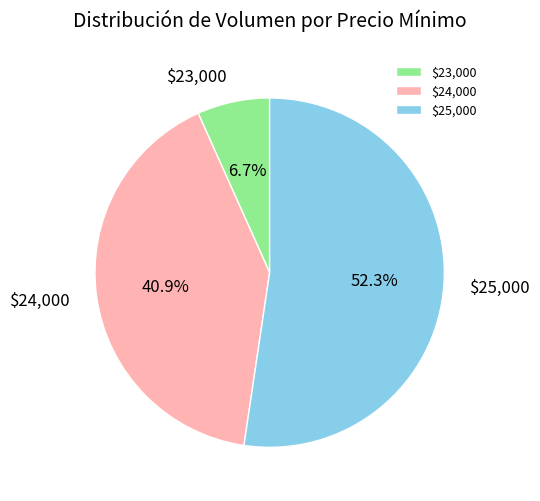

What is the smallest slice in the pie chart?

$23,000